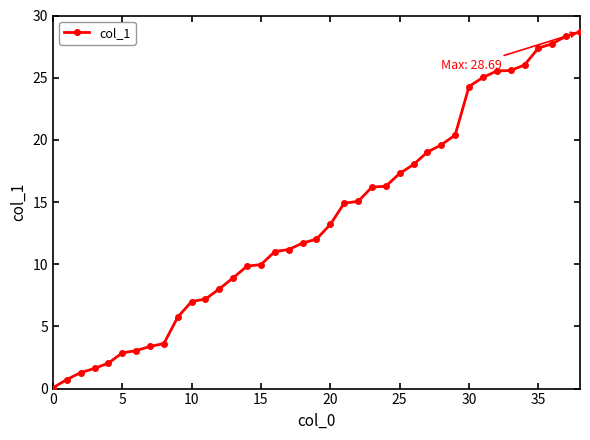

What is the greatest value displayed?

28.7